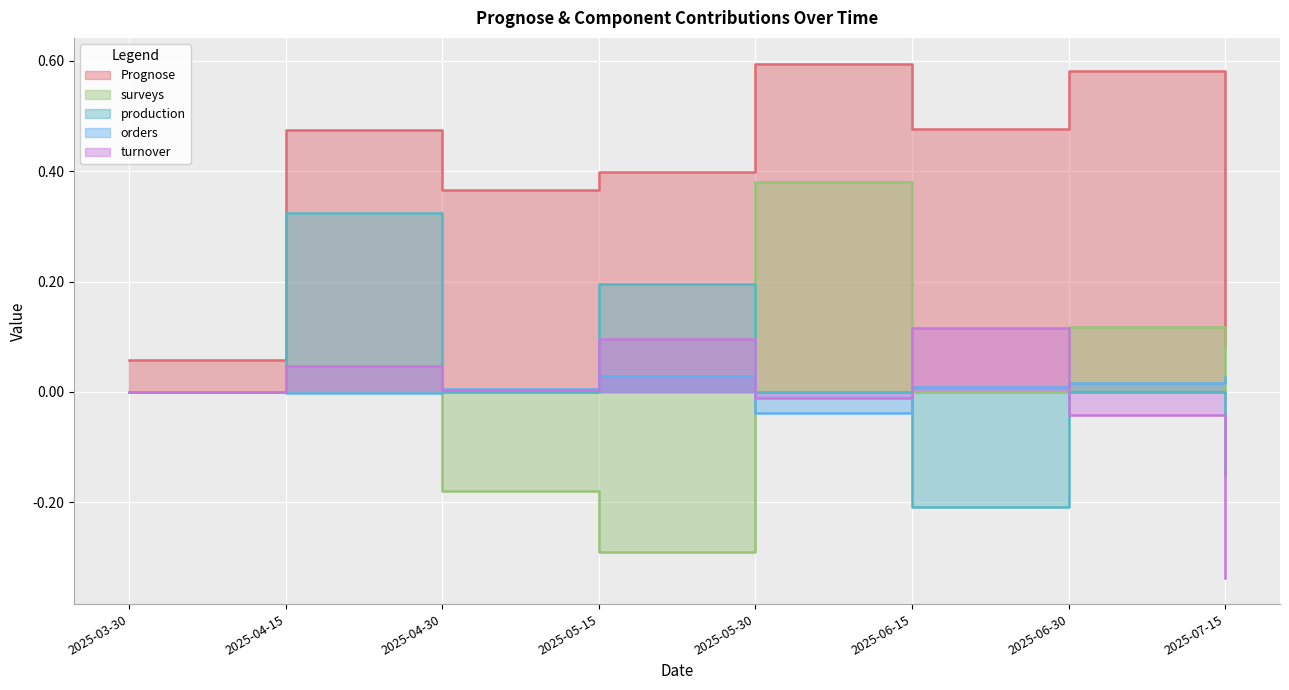

What are all the series names shown in the legend?

Prognose, surveys, production, orders, turnover